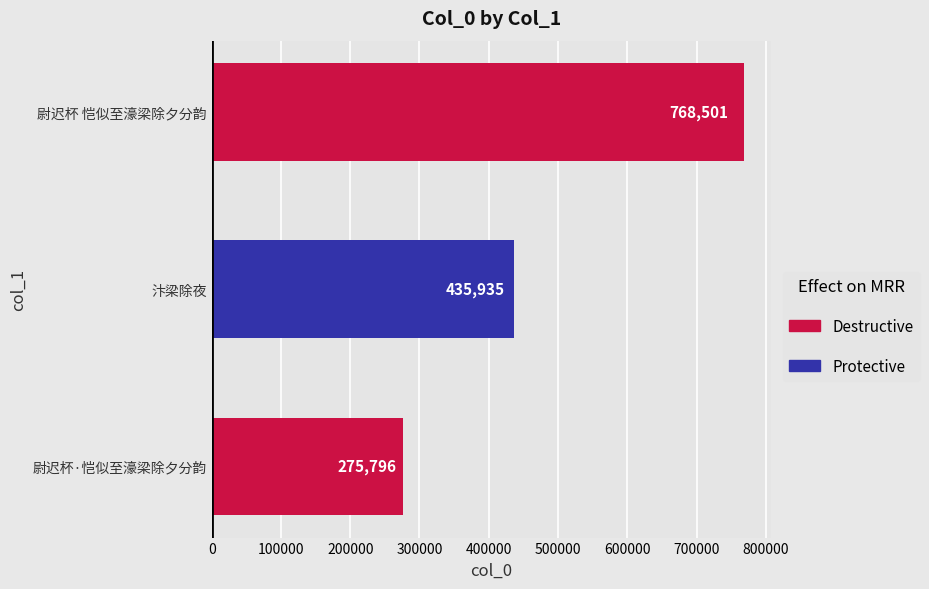

How many values are between 275796 and 768501?

3